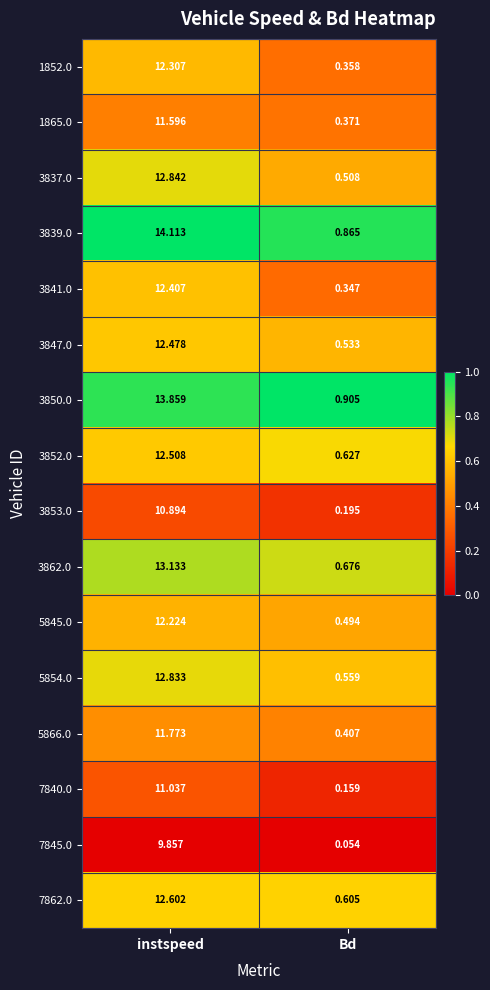

List the series in order of their peak value, highest first.

3839.0, 3850.0, 3862.0, 3837.0, 5854.0, 7862.0, 3852.0, 3847.0, 3841.0, 1852.0, 5845.0, 5866.0, 1865.0, 7840.0, 3853.0, 7845.0